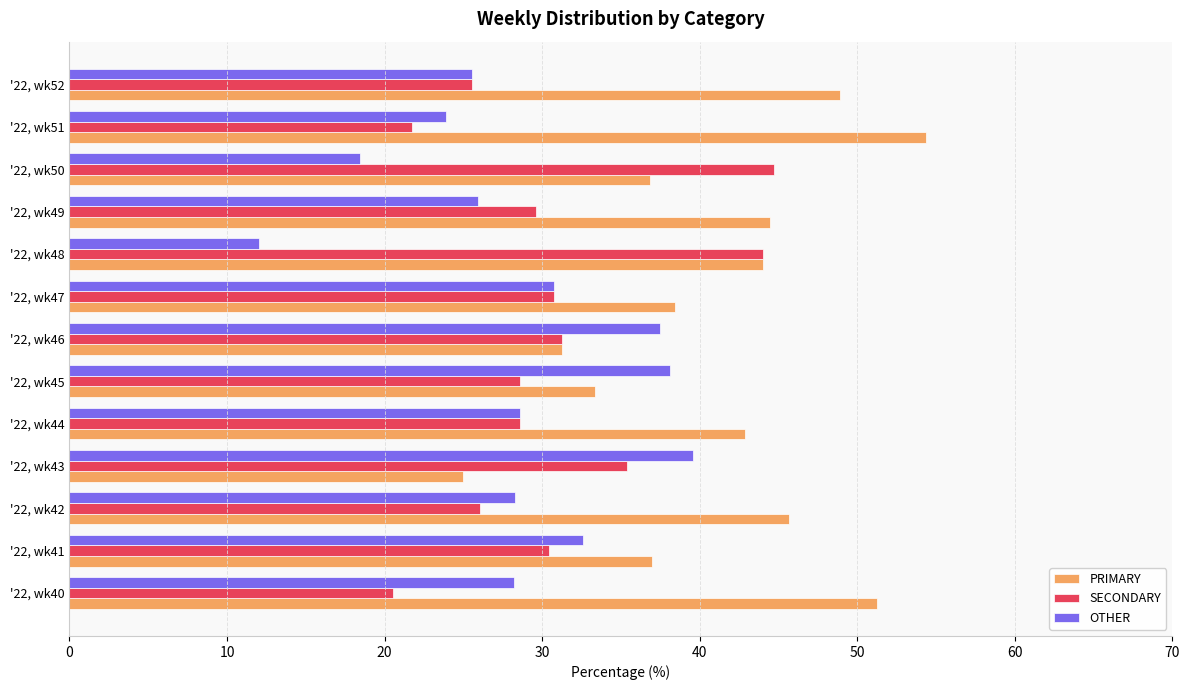

At which category does the chart reach its peak across all series?

'22, wk51